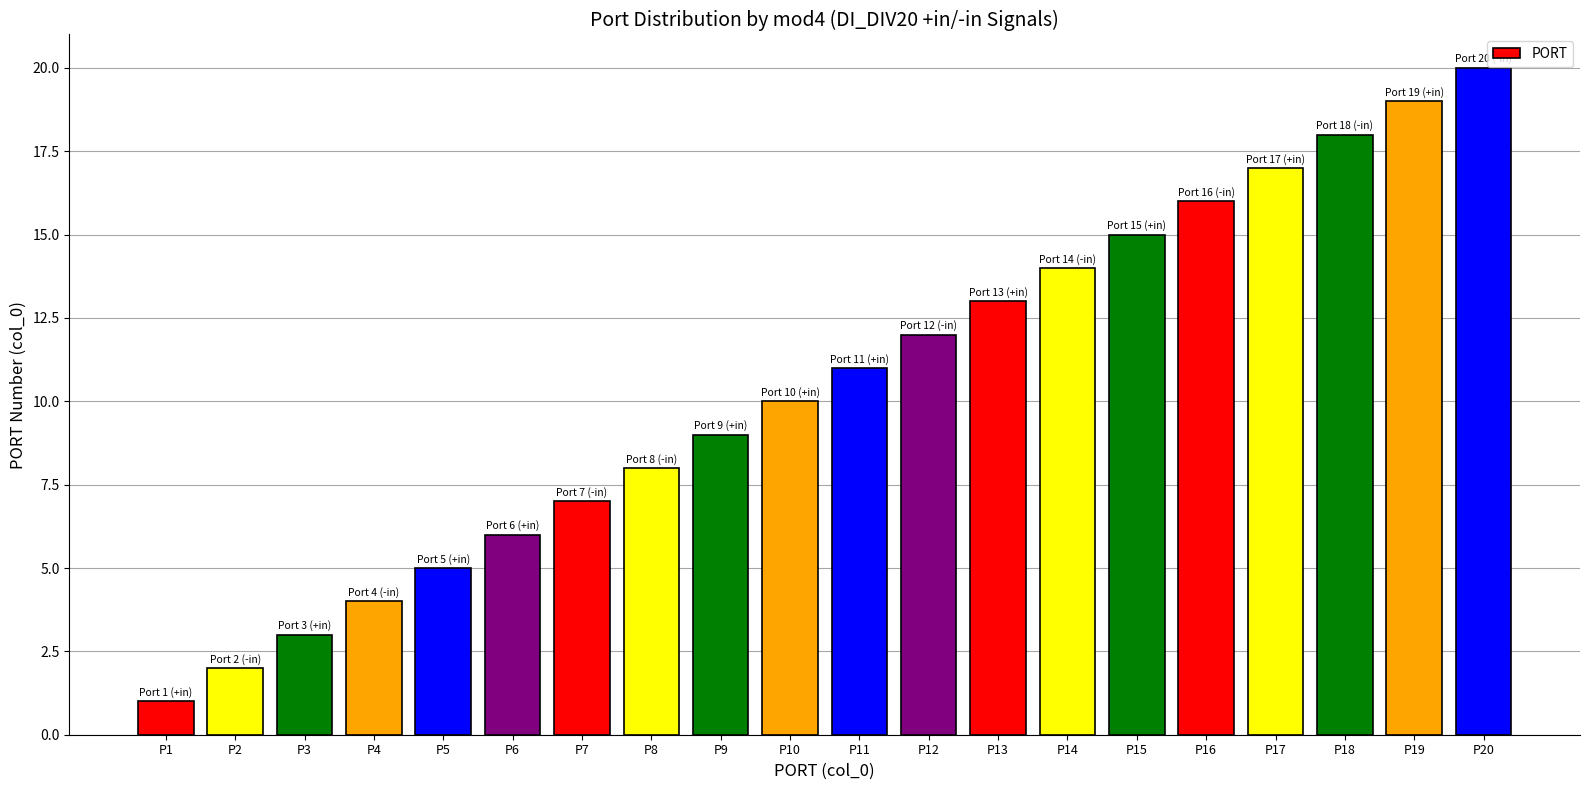

What is the change in value from P4 to P20?

+16